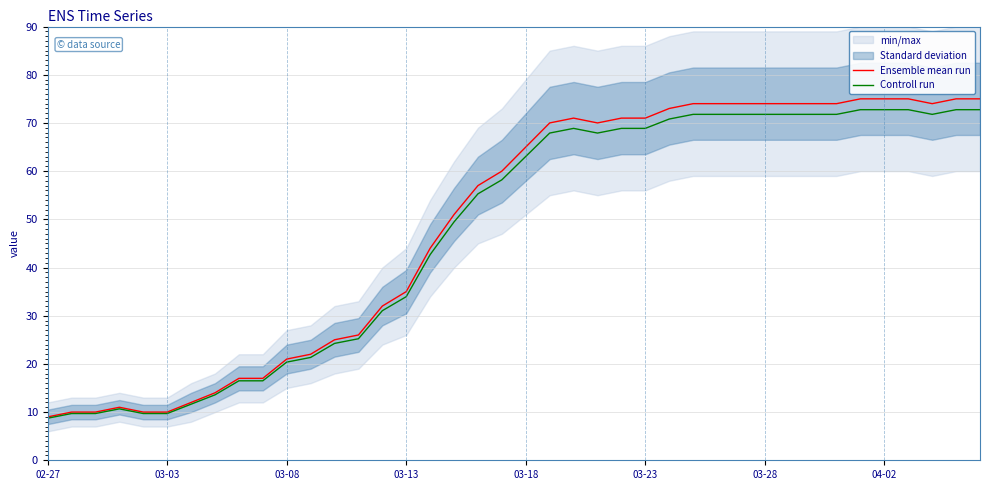

At which label does Ensemble mean run reach its minimum?

02-27